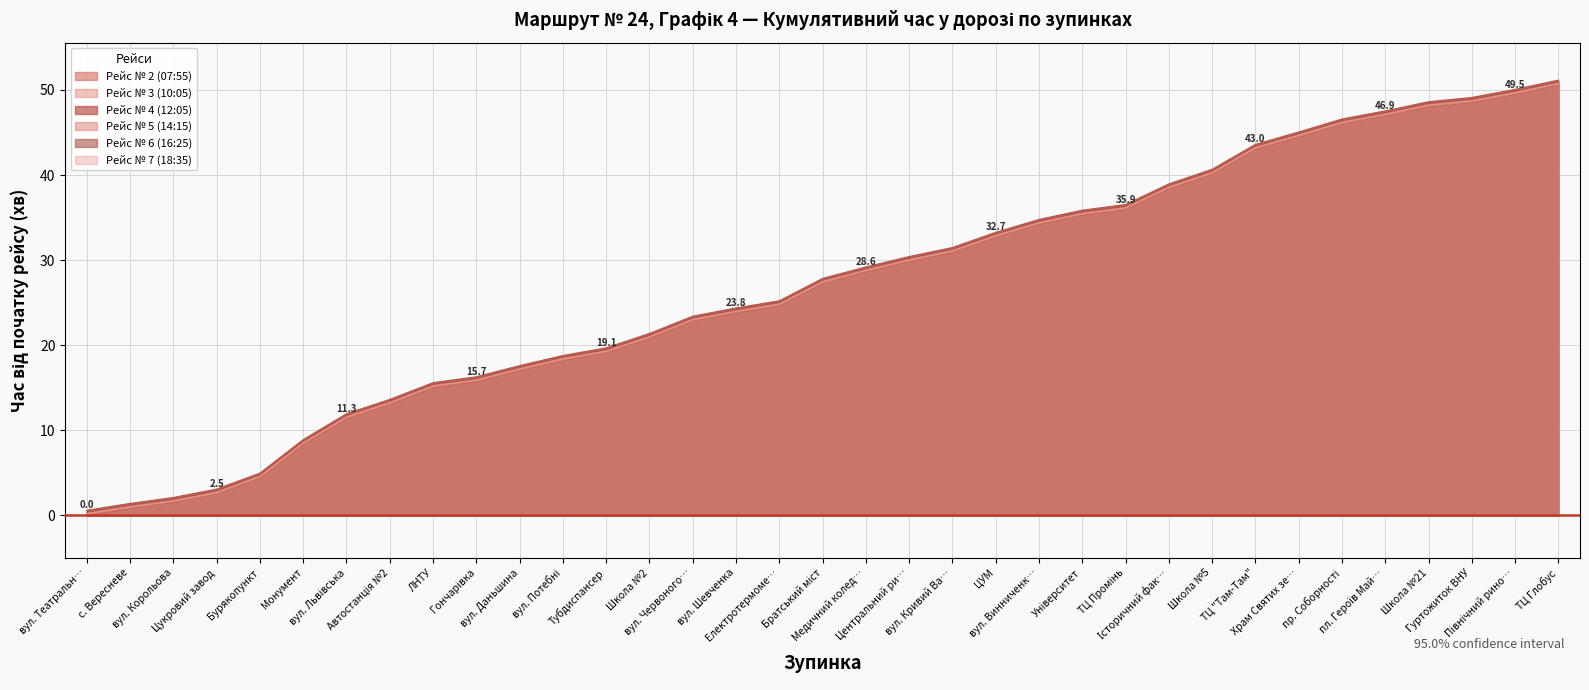

What is the value of the Рейс № 3 (10:05) point at the 26th from the left?

38.8